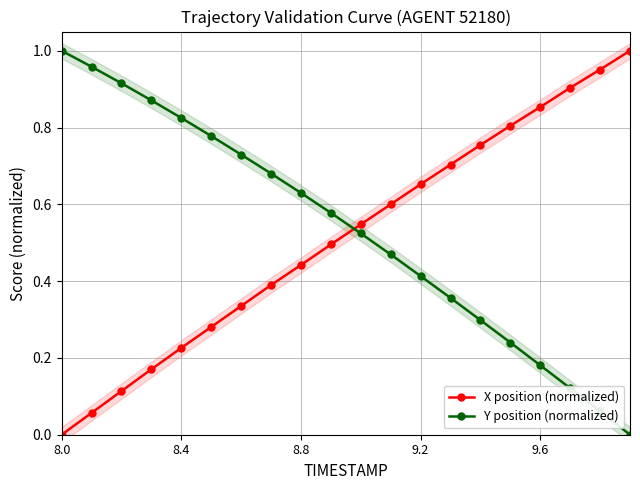

Reading left to right, list all the values displayed in this chart.

X position (normalized): 0.0	0.1	0.1	0.2	0.2	0.3	0.3	0.4	0.4	0.5	0.5	0.6	0.7	0.7	0.8	0.8	0.9	0.9	1.0	1.0
Y position (normalized): 1.0	1.0	0.9	0.9	0.8	0.8	0.7	0.7	0.6	0.6	0.5	0.5	0.4	0.4	0.3	0.2	0.2	0.1	0.1	0.0